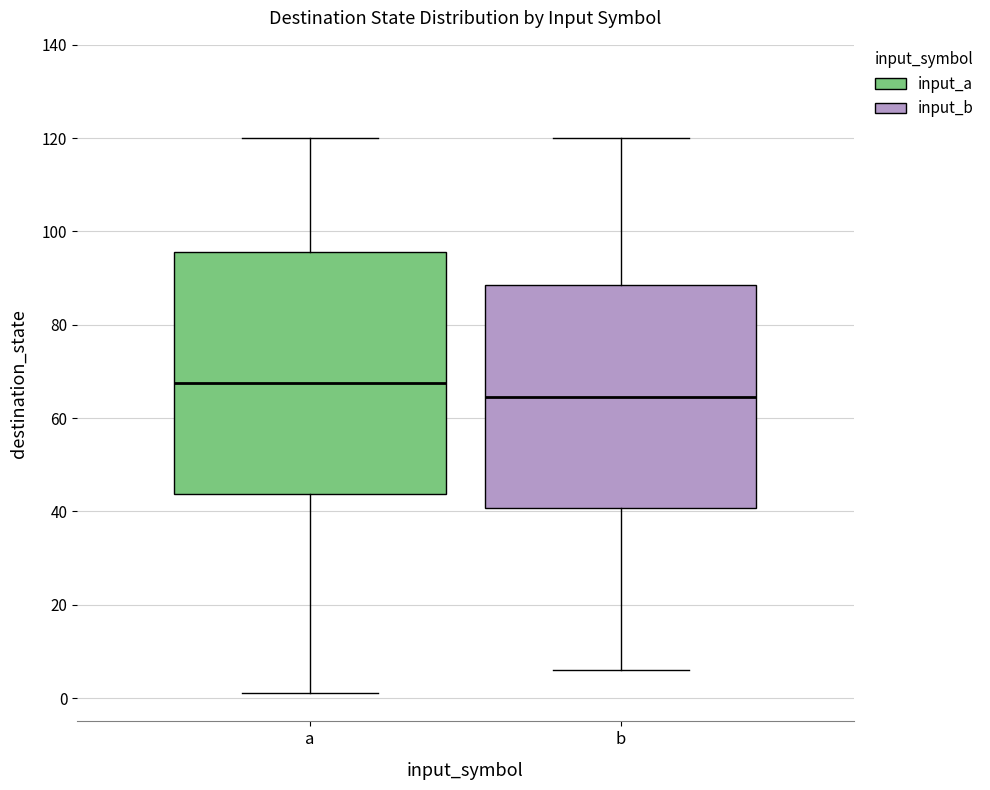

Where does the median line of the box for b sit on the y-axis? The values are not printed on the chart, so give them approximately, as read against the axis.

64